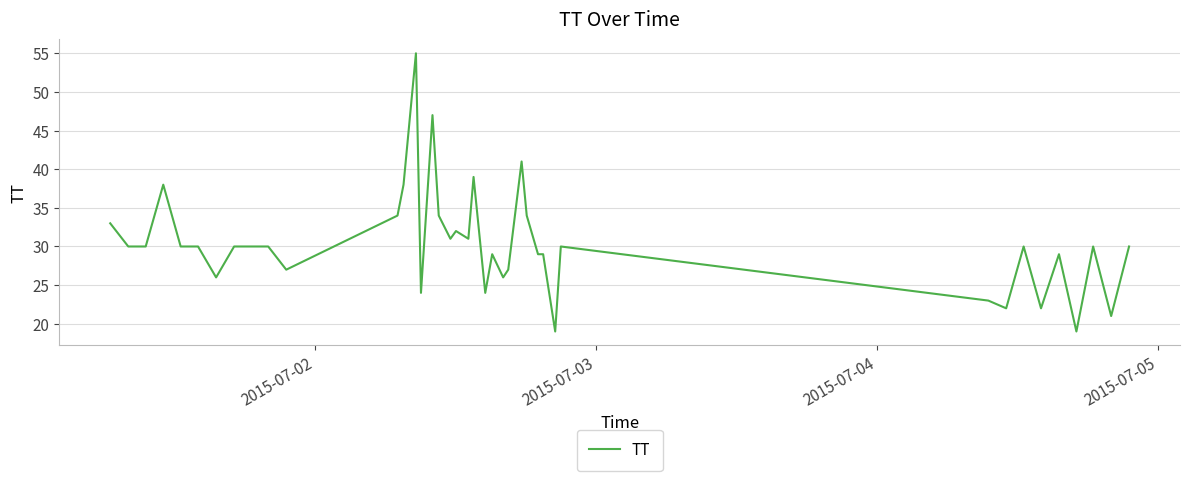

What is the smallest value displayed?

19